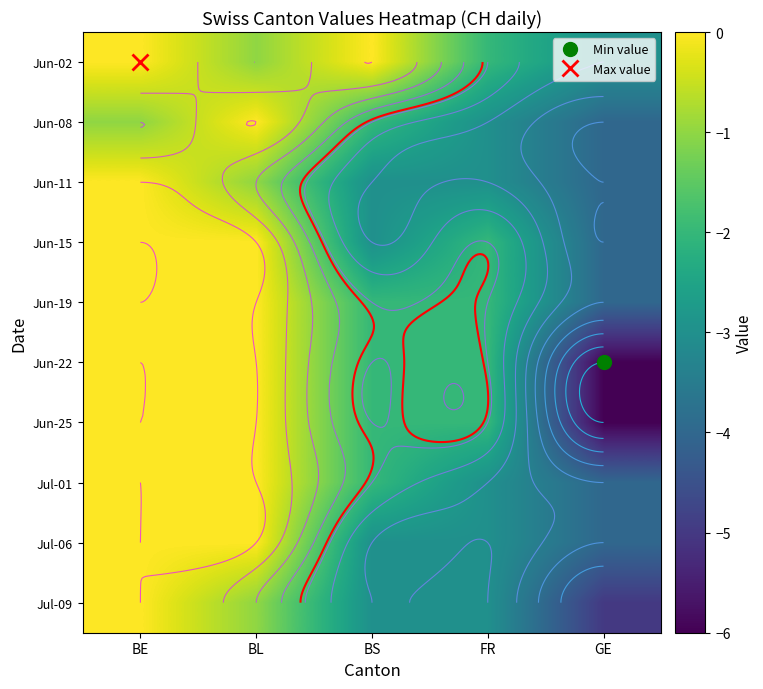

What is the spread (max minus min) of values at BL?

1